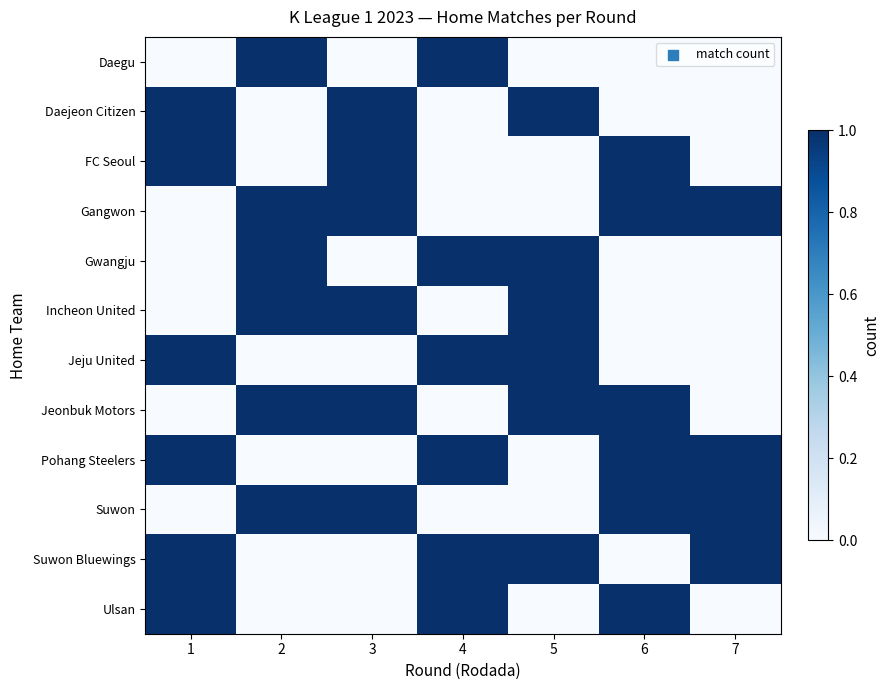

Reading left to right, transcribe all the data shown in this chart.

row_0: 0	1	0	1	0	0	0
row_1: 1	0	1	0	1	0	0
row_2: 1	0	1	0	0	1	0
row_3: 0	1	1	0	0	1	1
row_4: 0	1	0	1	1	0	0
row_5: 0	1	1	0	1	0	0
row_6: 1	0	0	1	1	0	0
row_7: 0	1	1	0	1	1	0
row_8: 1	0	0	1	0	1	1
row_9: 0	1	1	0	0	1	1
row_10: 1	0	0	1	1	0	1
row_11: 1	0	0	1	0	1	0